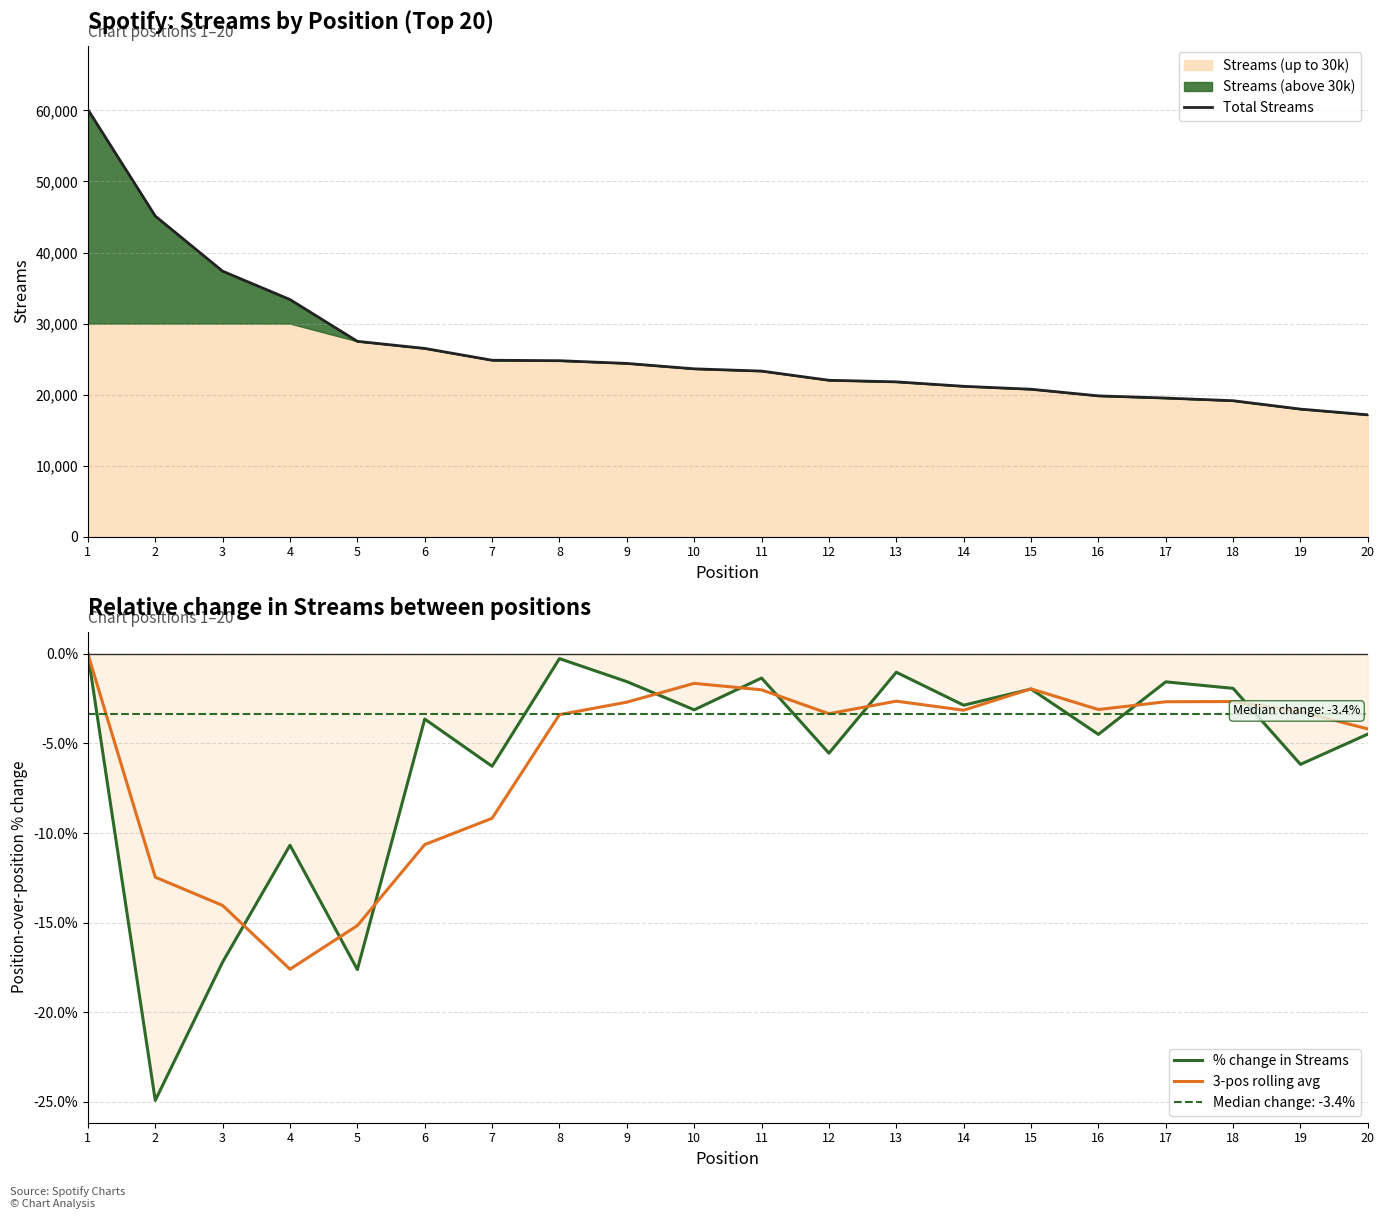

What is the value of the 3-pos rolling avg point at the 8th from the left?

-3.4